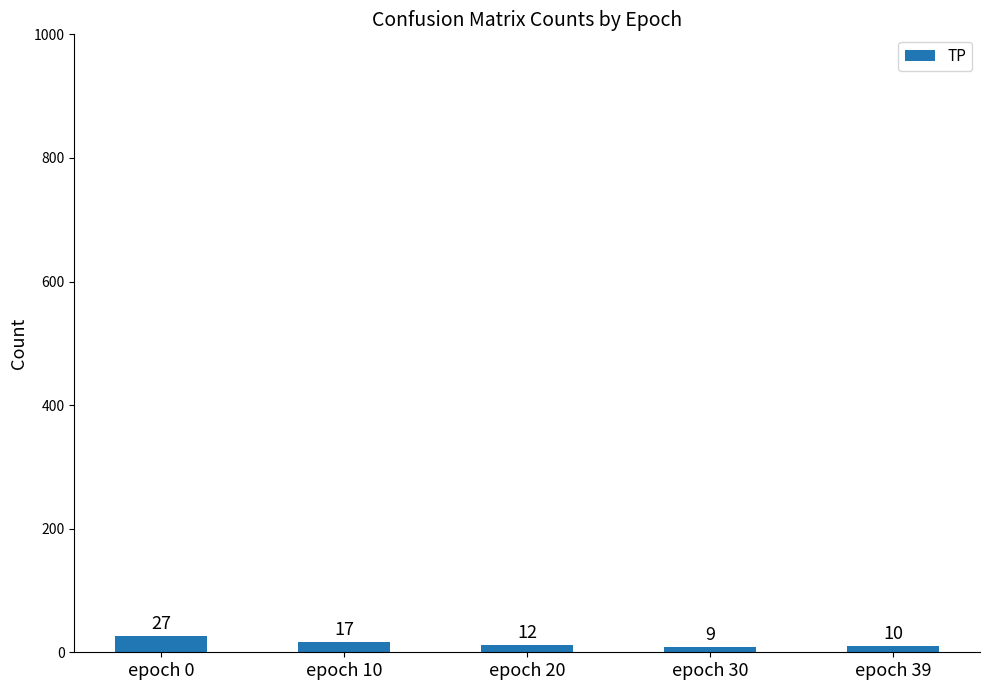

True or false: the data shows 27 at epoch 0.

True